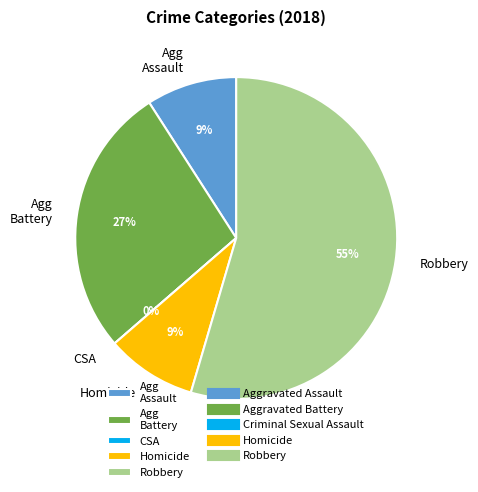

How many slices are in this pie chart?

5